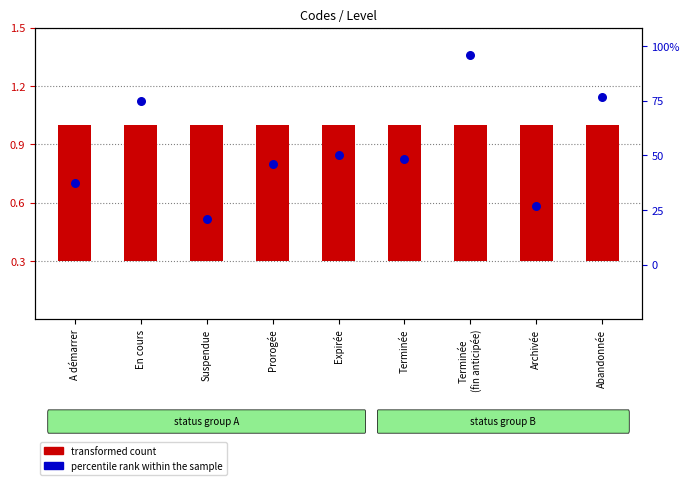

Which series has the largest total across all categories?

percentile rank within the sample